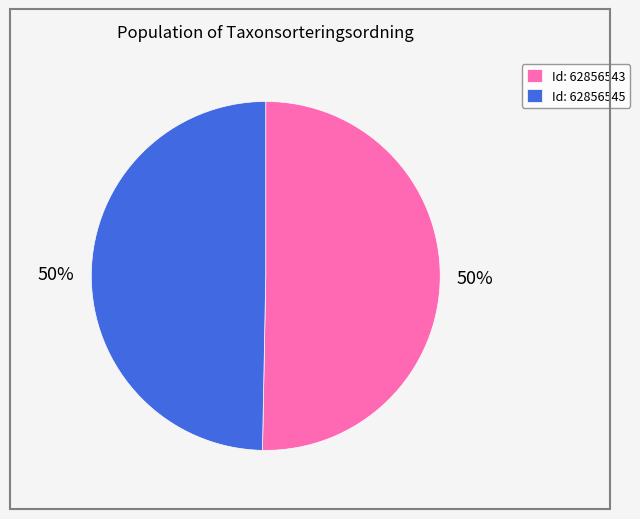

To the nearest percent, what is the combined percentage of Id: 62856545 and Id: 62856543?

100%